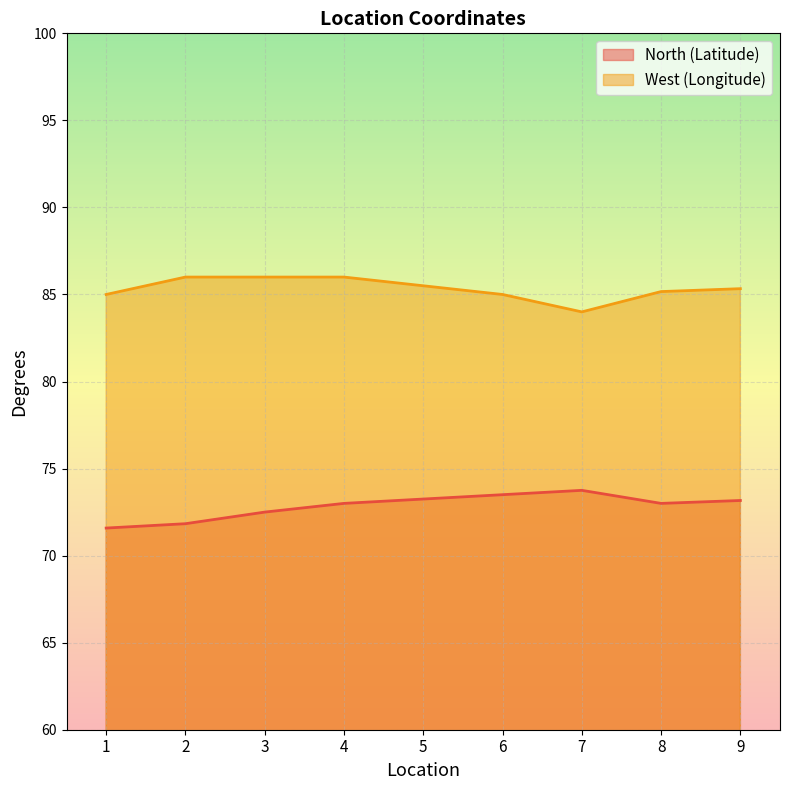

Is it true that West (Longitude) equals 85.0 at 6?

True